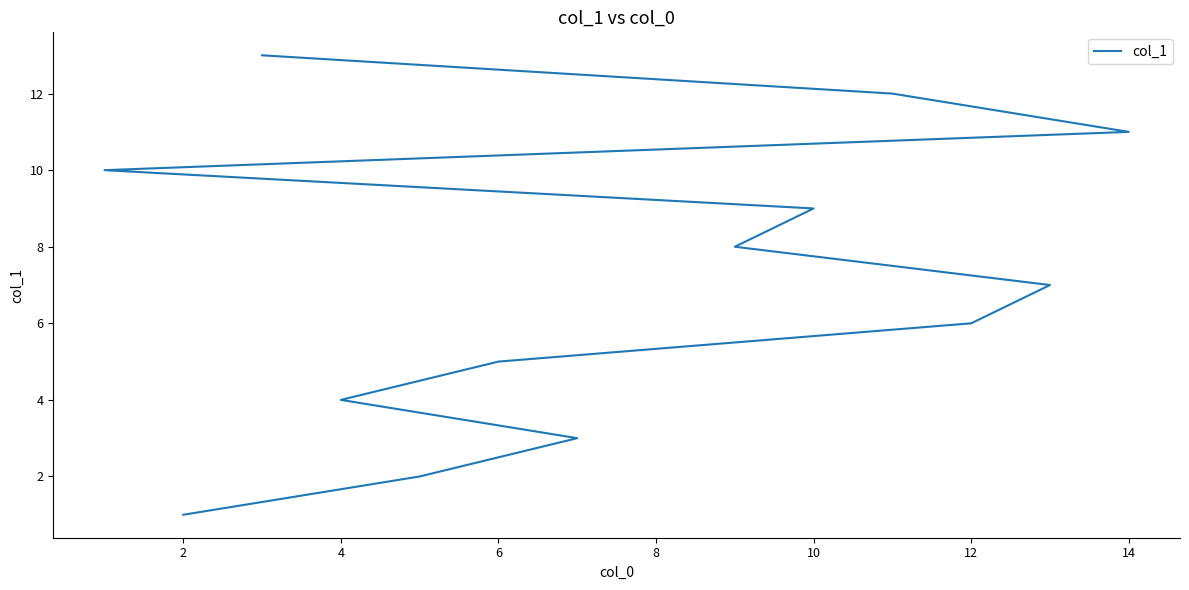

What is the difference between the maximum and minimum values?

12